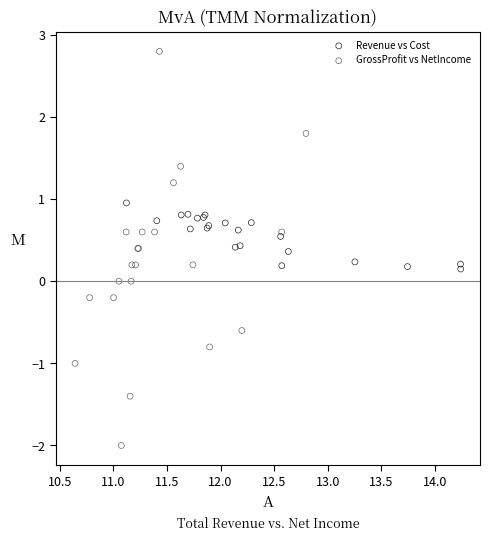

Which series reaches the maximum Y coordinate?

GrossProfit vs NetIncome